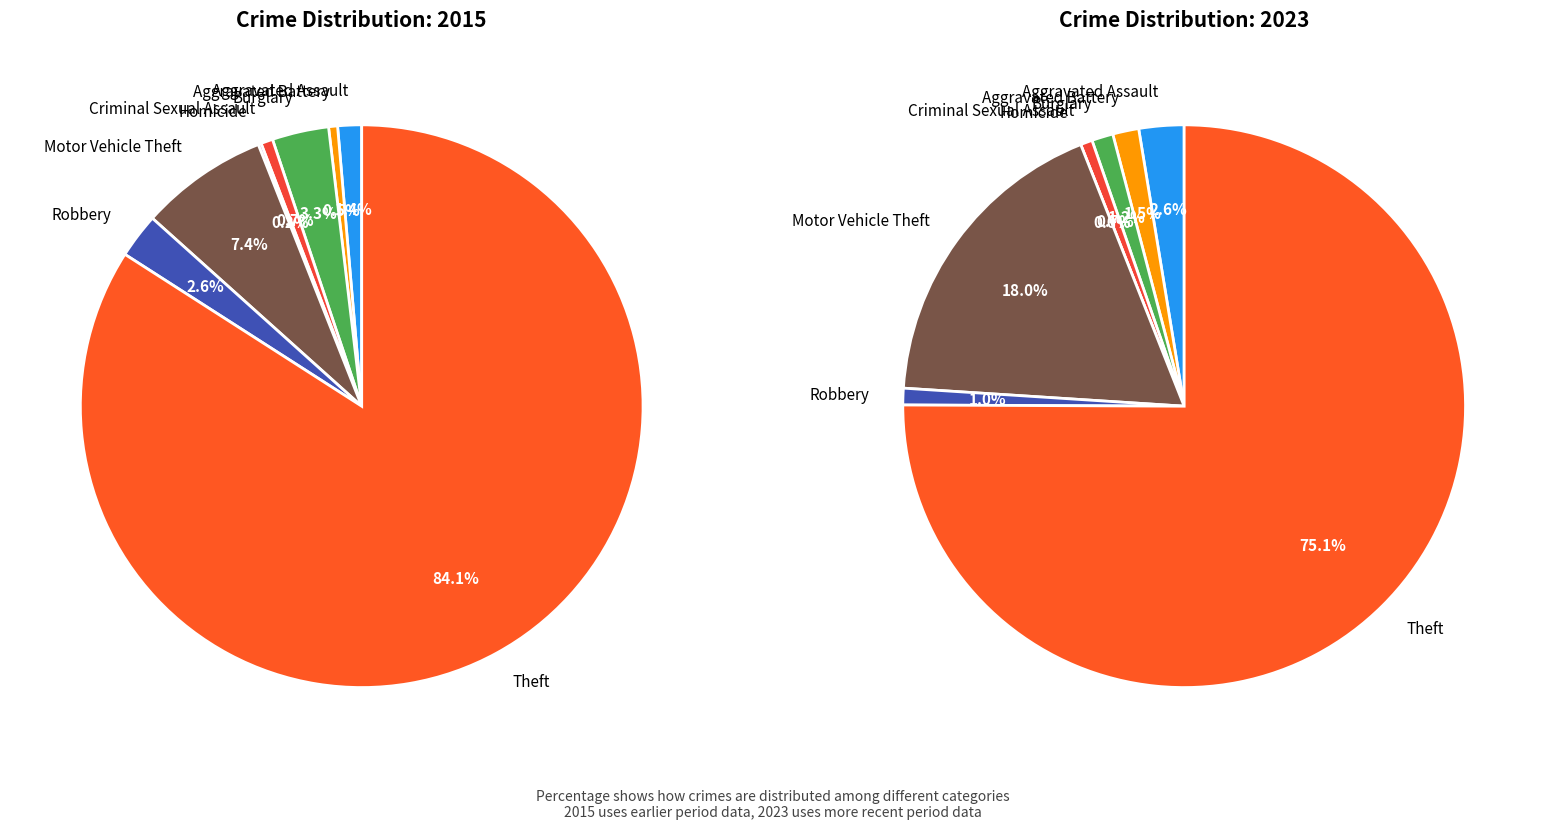

Rank the series at Robbery from highest to lowest value.

values_2015, values_2023